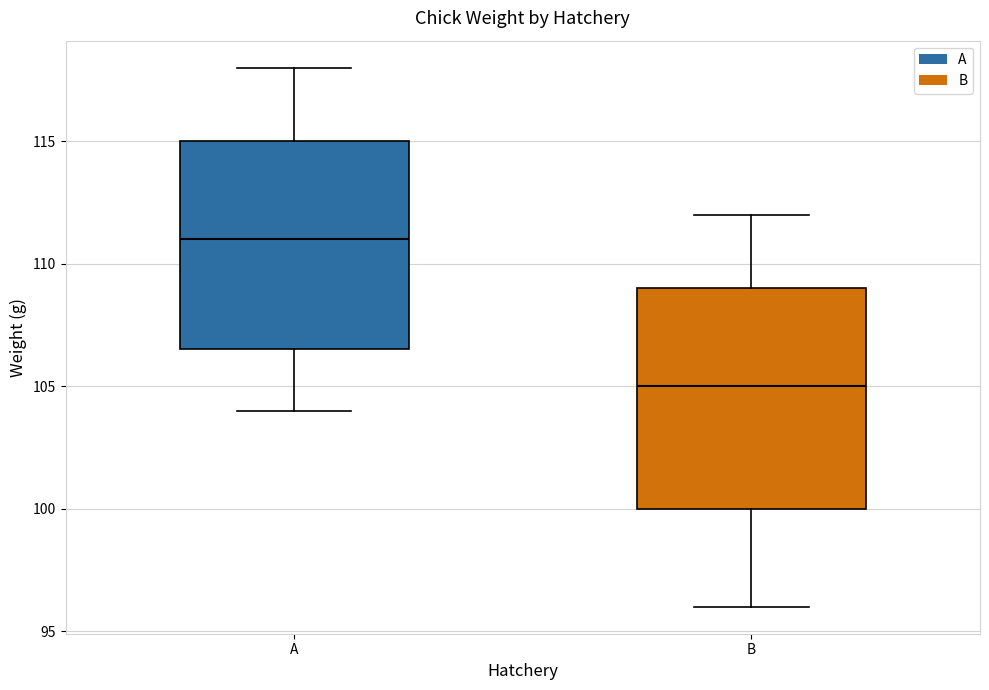

Where does the median line of the box for A sit on the y-axis? The values are not printed on the chart, so give them approximately, as read against the axis.

111.0